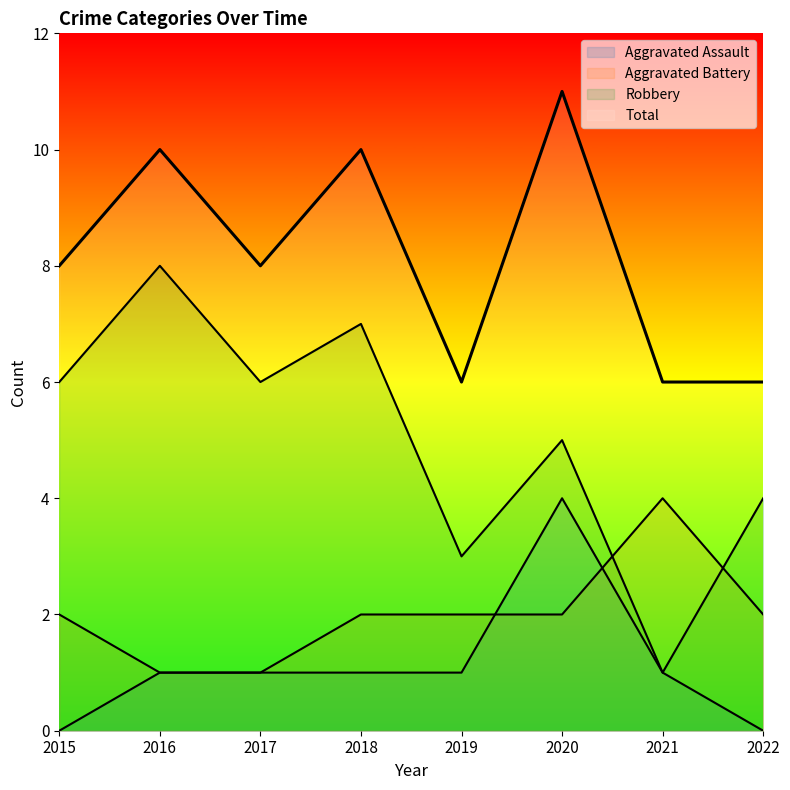

True or false: Aggravated Assault and Robbery intersect in this chart.

False